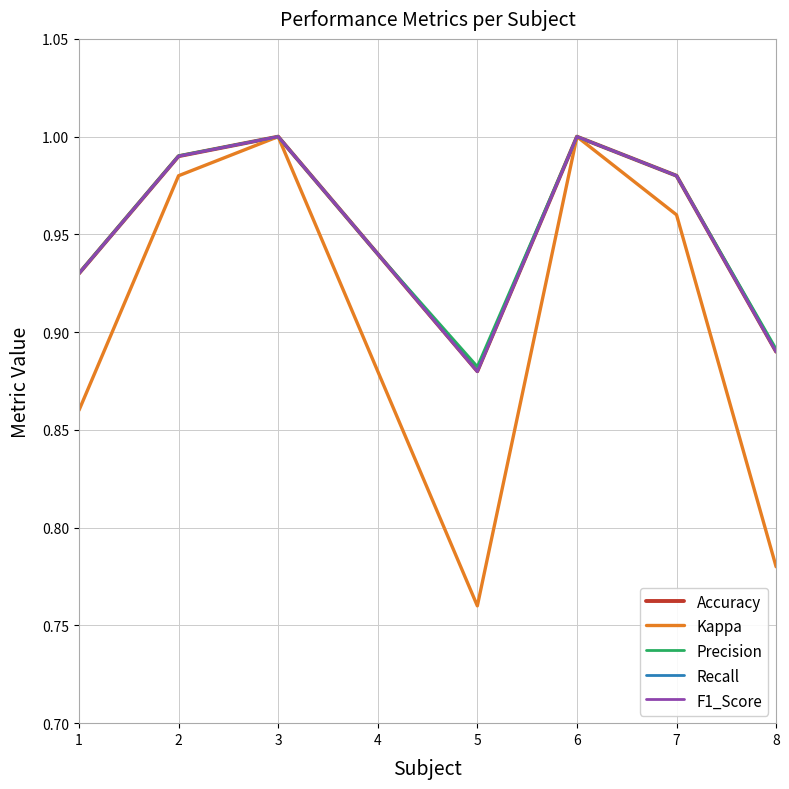

How many lines are shown in the chart?

5